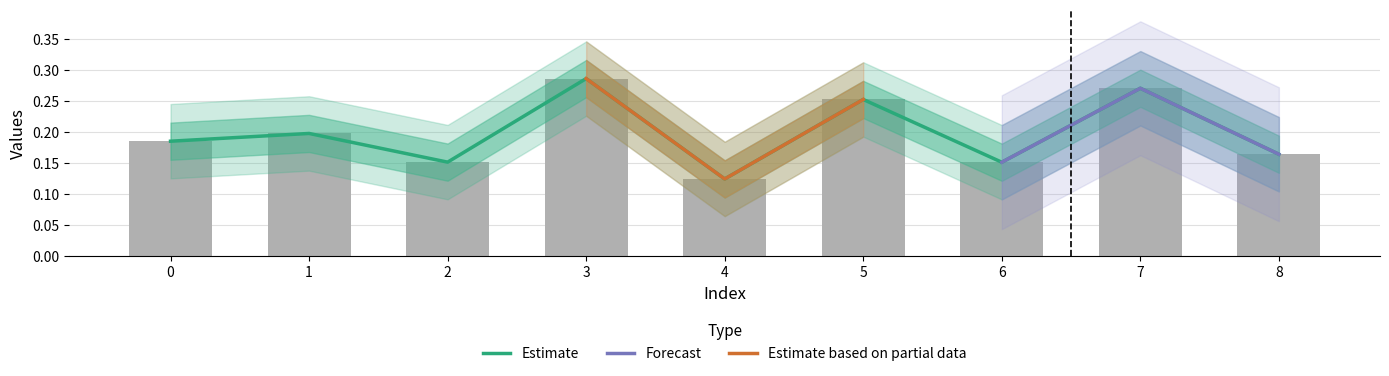

List the labels in order of value, largest first.

3, 7, 5, 1, 0, 8, 2, 6, 4